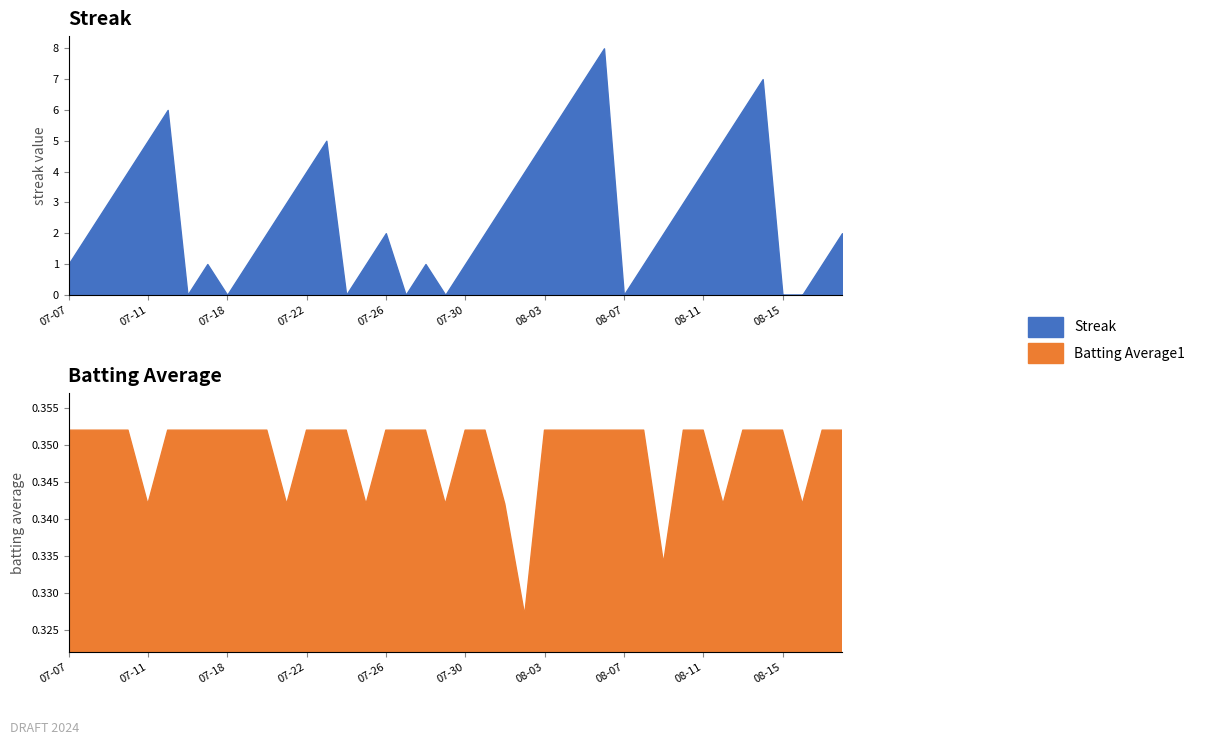

Is it true that Batting Average1 equals 0.4 at 2010-07-24?

True